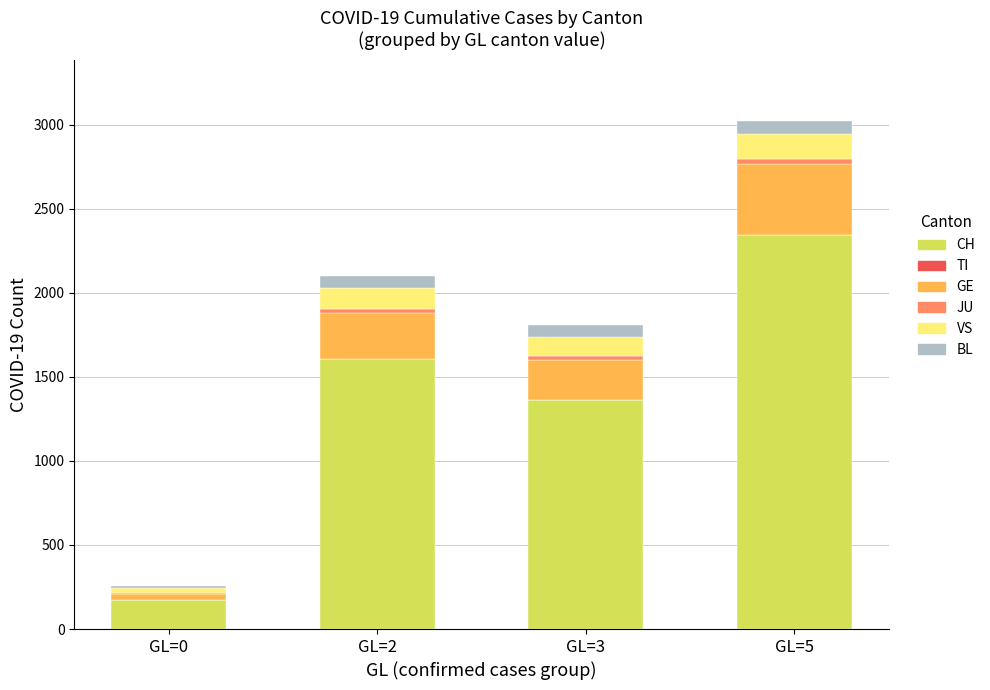

At which category is the sum across all series the highest?

GL=5